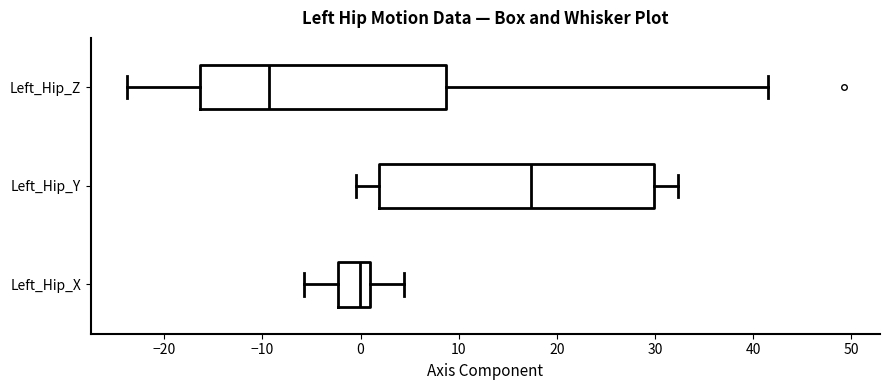

Where is the left edge of the box for Left_Hip_Y on the x-axis? The values are not printed on the chart, so give them approximately, as read against the axis.

2